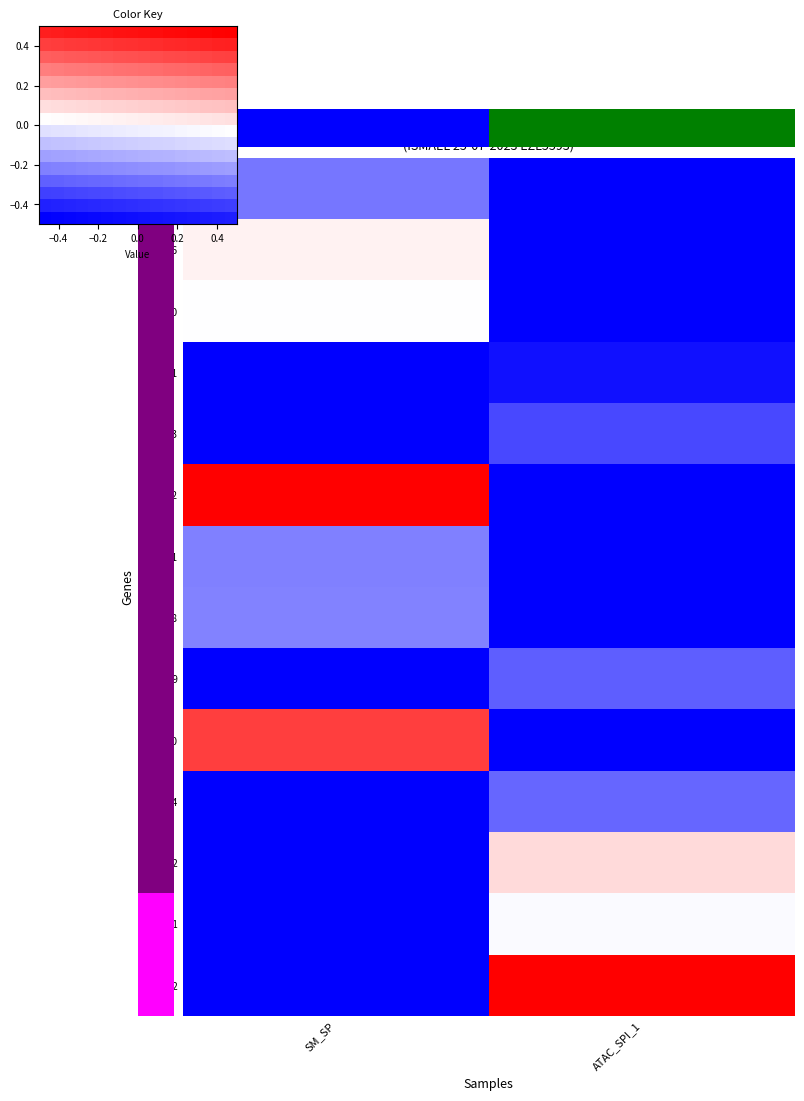

What is the difference between the highest and lowest values at SM_SP?

0.9